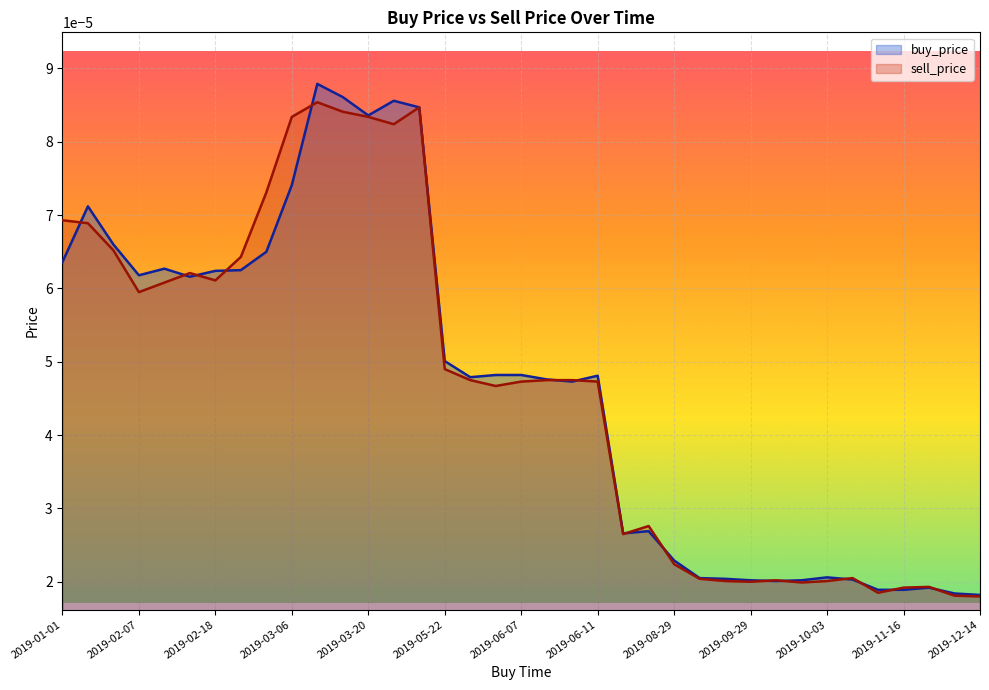

Which series has the widest spread of values?

buy_price